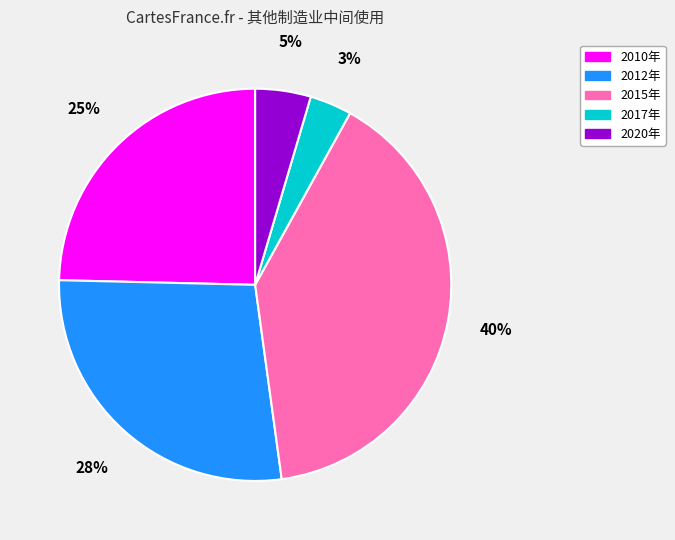

Count the number of slices in the pie.

5